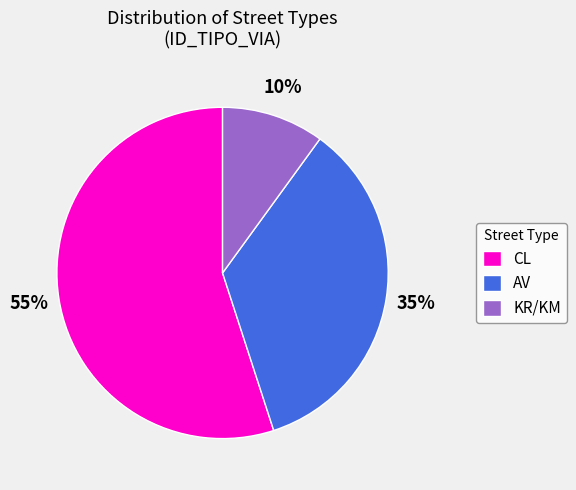

Combined, do KR/KM and CL account for over 50%?

Yes